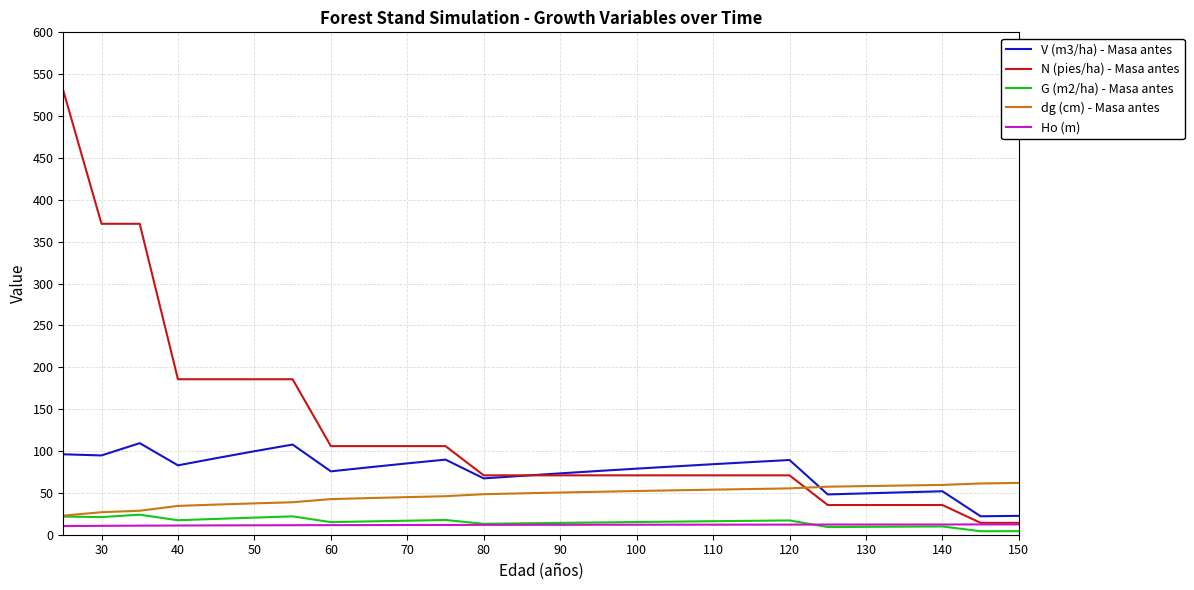

What is the greatest value displayed?

530.5